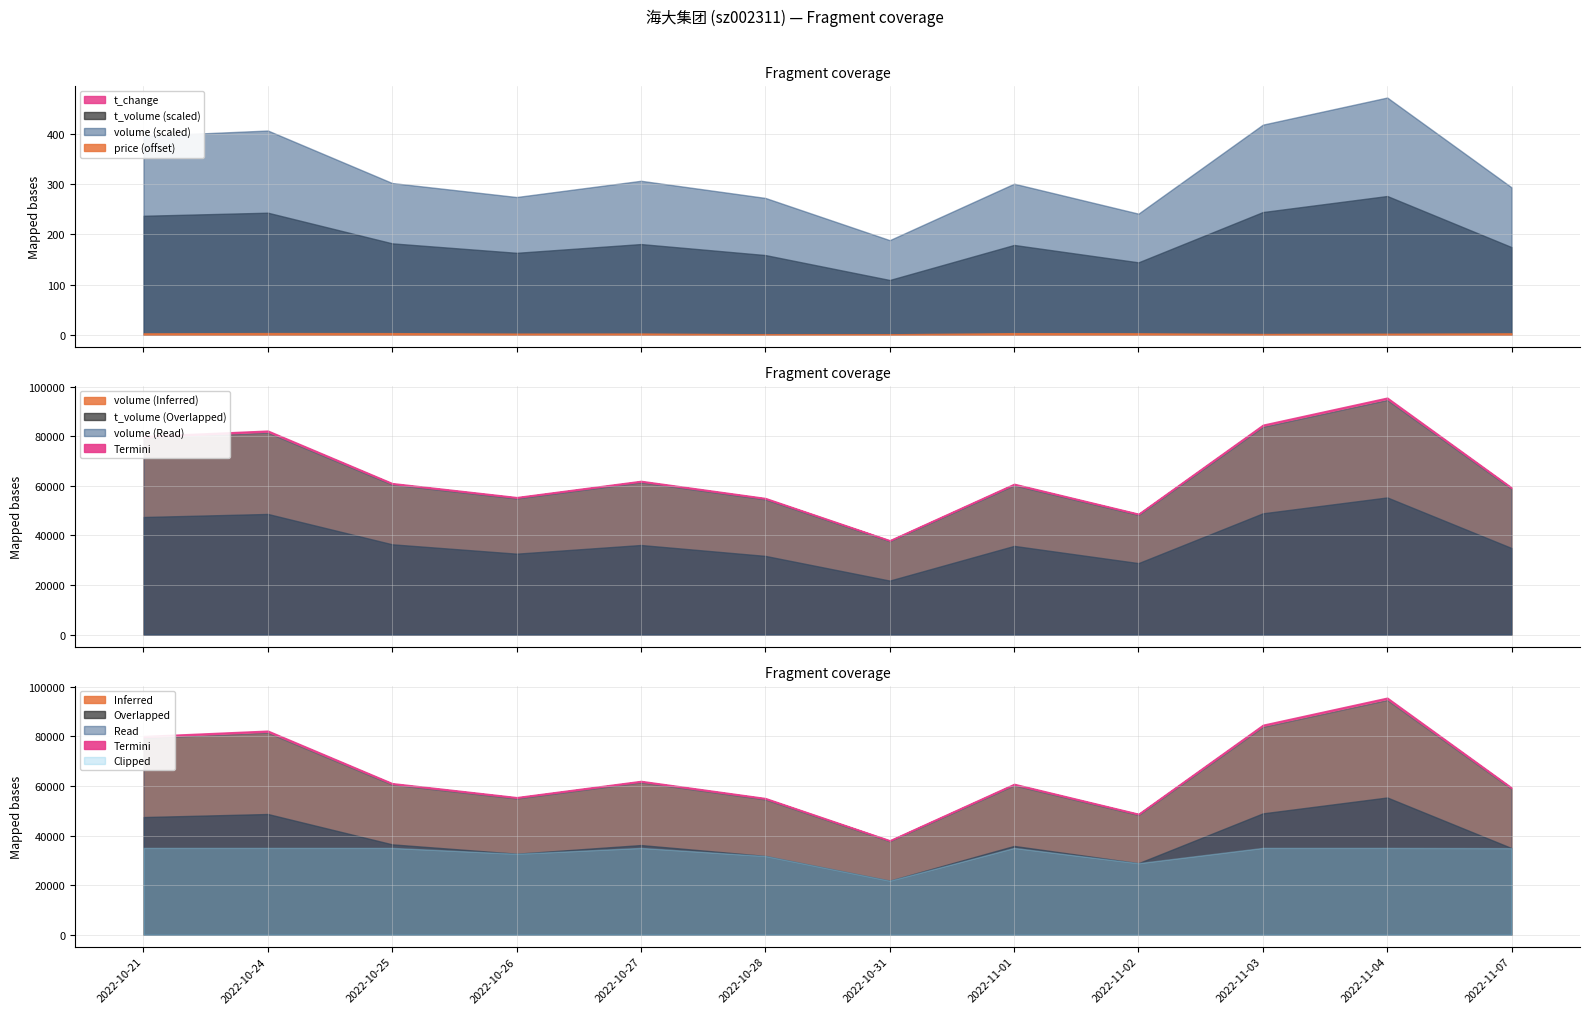

Reading left to right, what are all the values shown in this chart?

price: 59.6	60.2	60.1	59.1	59.3	57.6	57.8	60.0	59.8	58.3	58.9	59.7
volume: 79280.0	81439.0	60490.0	54911.0	61392.0	54549.0	37705.0	60227.0	48276.0	83779.0	94600.0	58747.0
t_volume: 47432.0	48662.0	36430.0	32657.0	36148.0	31761.0	21813.0	35793.0	28855.0	48915.0	55316.0	34918.0
t_change: 0.5	0.5	0.4	0.3	0.4	0.3	0.2	0.4	0.3	0.5	0.6	0.3